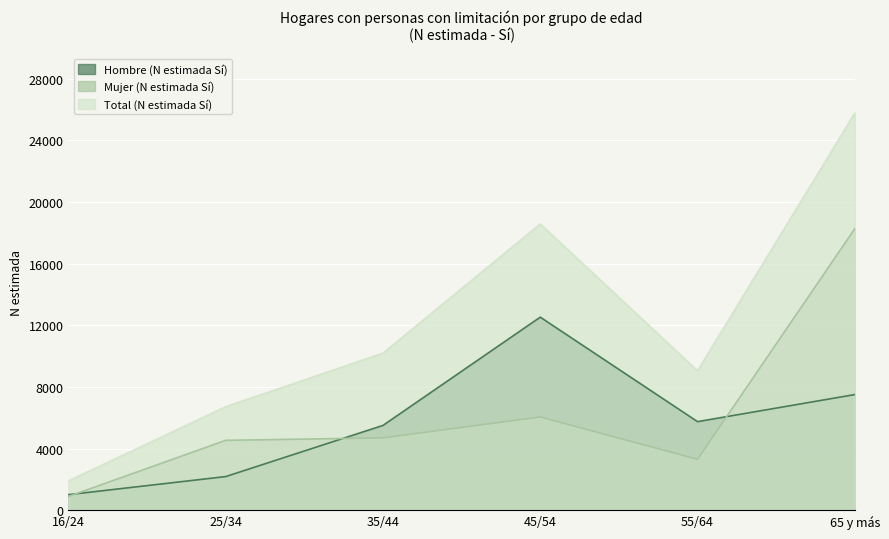

What is the value of the Hombre (N estimada Sí) point at the 4th from the left?

12522